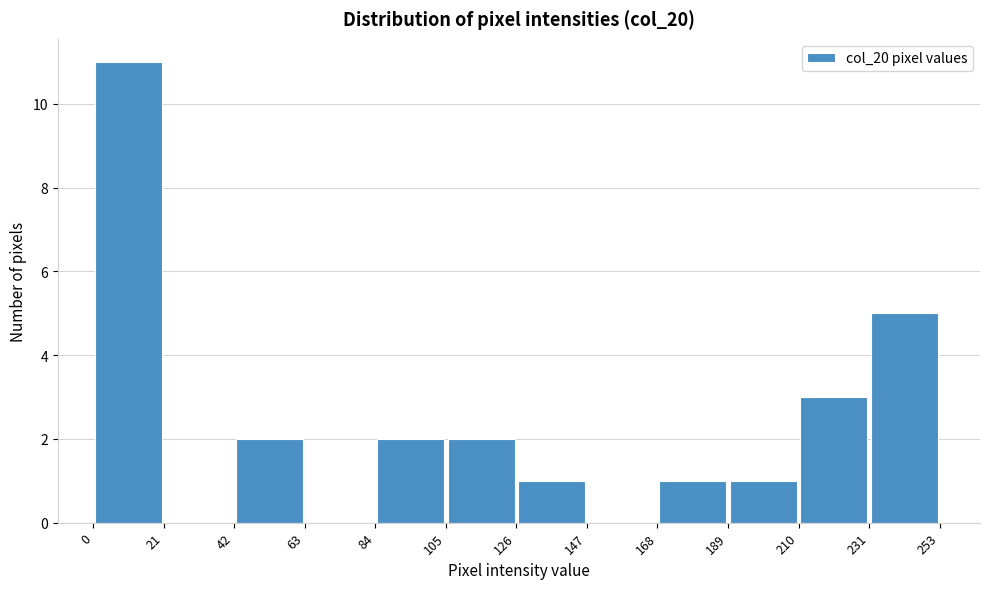

Over which range of the x-axis is the bar tallest?

0 to 21